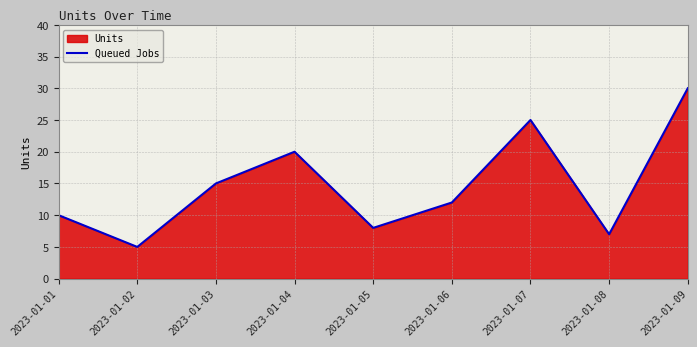

Between 2023-01-07 and 2023-01-03, which is larger?

2023-01-07